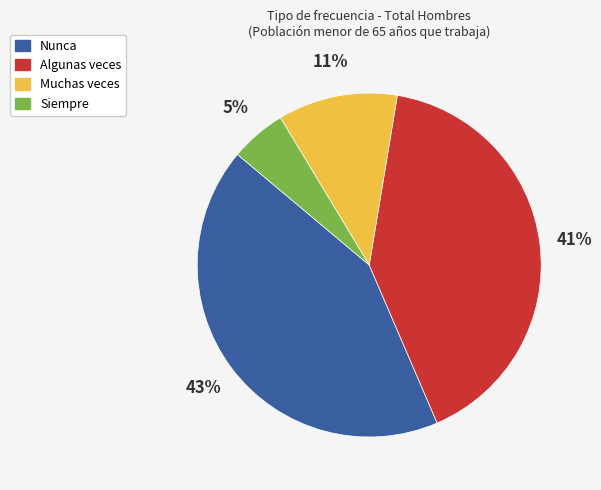

Which category has the biggest portion of the pie?

Nunca